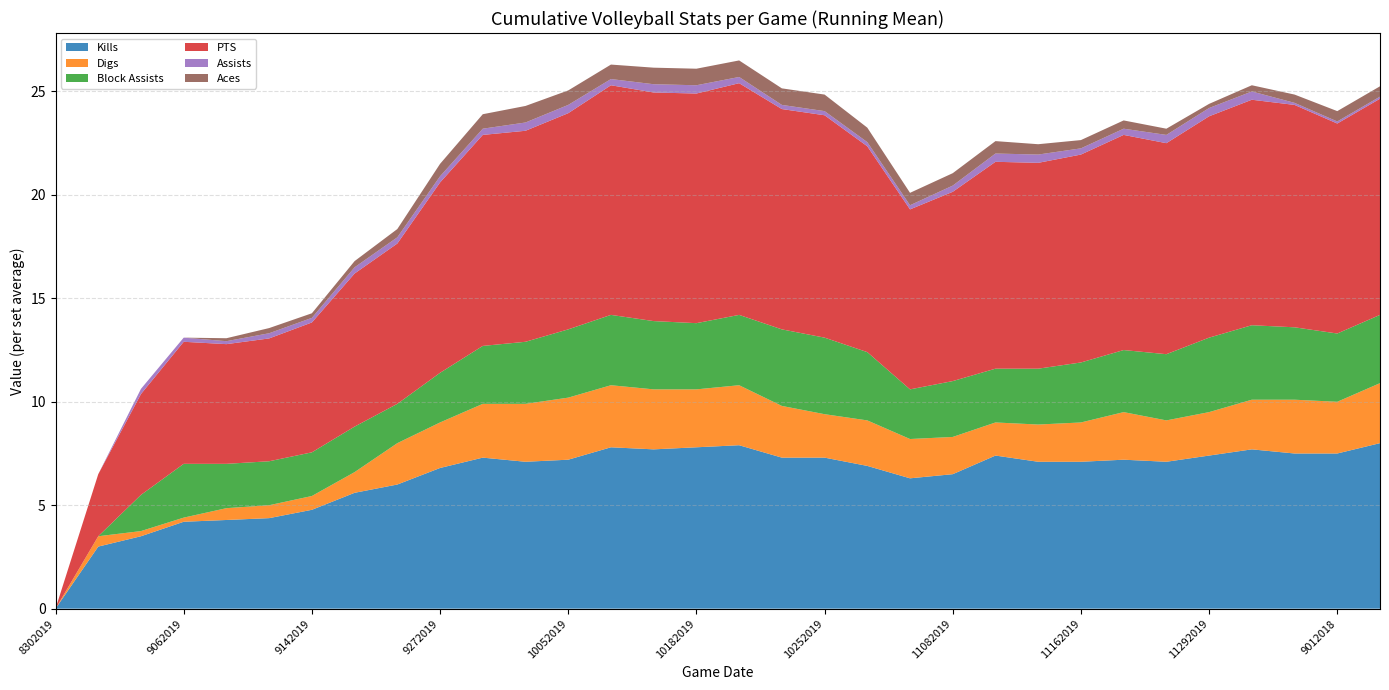

Reading right to left, transcribe all the data shown in this chart.

Kills: 9072018=8.0	9012018=7.5	8312018=7.5	8242018=7.7	11292019=7.4	11232019=7.1	11222019=7.2	11162019=7.1	11152019=7.1	11092019=7.4	11082019=6.5	11022019=6.3	11012019=6.9	10252019=7.3	10212019=7.3	10192019=7.9	10182019=7.8	10122019=7.7	10112019=7.8	10052019=7.2	10042019=7.1	9302019=7.3	9272019=6.8	9212019=6.0	9202019=5.6	9142019=4.8	9132019=4.4	9072019=4.3	9062019=4.2	9052019=3.5	8312019=3.0	8302019=0.0
Digs: 9072018=2.9	9012018=2.5	8312018=2.6	8242018=2.4	11292019=2.1	11232019=2.0	11222019=2.3	11162019=1.9	11152019=1.8	11092019=1.6	11082019=1.8	11022019=1.9	11012019=2.2	10252019=2.1	10212019=2.5	10192019=2.9	10182019=2.8	10122019=2.9	10112019=3.0	10052019=3.0	10042019=2.8	9302019=2.6	9272019=2.2	9212019=2.0	9202019=1.0	9142019=0.7	9132019=0.6	9072019=0.6	9062019=0.2	9052019=0.2	8312019=0.5	8302019=0.0
Block Assists: 9072018=3.3	9012018=3.3	8312018=3.5	8242018=3.6	11292019=3.6	11232019=3.2	11222019=3.0	11162019=2.9	11152019=2.7	11092019=2.6	11082019=2.7	11022019=2.4	11012019=3.3	10252019=3.7	10212019=3.7	10192019=3.4	10182019=3.2	10122019=3.3	10112019=3.4	10052019=3.3	10042019=3.0	9302019=2.8	9272019=2.4	9212019=1.9	9202019=2.2	9142019=2.1	9132019=2.1	9072019=2.1	9062019=2.6	9052019=1.8	8312019=0.0	8302019=0.0
PTS: 9072018=10.4	9012018=10.2	8312018=10.8	8242018=10.9	11292019=10.7	11232019=10.2	11222019=10.4	11162019=10.1	11152019=9.9	11092019=10.0	11082019=9.2	11022019=8.7	11012019=9.9	10252019=10.8	10212019=10.7	10192019=11.2	10182019=11.1	10122019=11.1	10112019=11.1	10052019=10.4	10042019=10.2	9302019=10.2	9272019=9.2	9212019=7.8	9202019=7.4	9142019=6.3	9132019=5.9	9072019=5.8	9062019=5.9	9052019=4.9	8312019=3.0	8302019=0.0
Assists: 9072018=0.1	9012018=0.1	8312018=0.1	8242018=0.4	11292019=0.4	11232019=0.4	11222019=0.3	11162019=0.3	11152019=0.4	11092019=0.4	11082019=0.3	11022019=0.2	11012019=0.2	10252019=0.2	10212019=0.2	10192019=0.3	10182019=0.4	10122019=0.4	10112019=0.3	10052019=0.4	10042019=0.4	9302019=0.3	9272019=0.3	9212019=0.3	9202019=0.3	9142019=0.2	9132019=0.2	9072019=0.1	9062019=0.2	9052019=0.2	8312019=0.0	8302019=0.0
Aces: 9072018=0.5	9012018=0.5	8312018=0.4	8242018=0.3	11292019=0.2	11232019=0.3	11222019=0.4	11162019=0.4	11152019=0.5	11092019=0.6	11082019=0.6	11022019=0.6	11012019=0.7	10252019=0.8	10212019=0.8	10192019=0.8	10182019=0.8	10122019=0.8	10112019=0.7	10052019=0.7	10042019=0.8	9302019=0.7	9272019=0.6	9212019=0.4	9202019=0.3	9142019=0.2	9132019=0.2	9072019=0.1	9062019=0.0	9052019=0.0	8312019=0.0	8302019=0.0